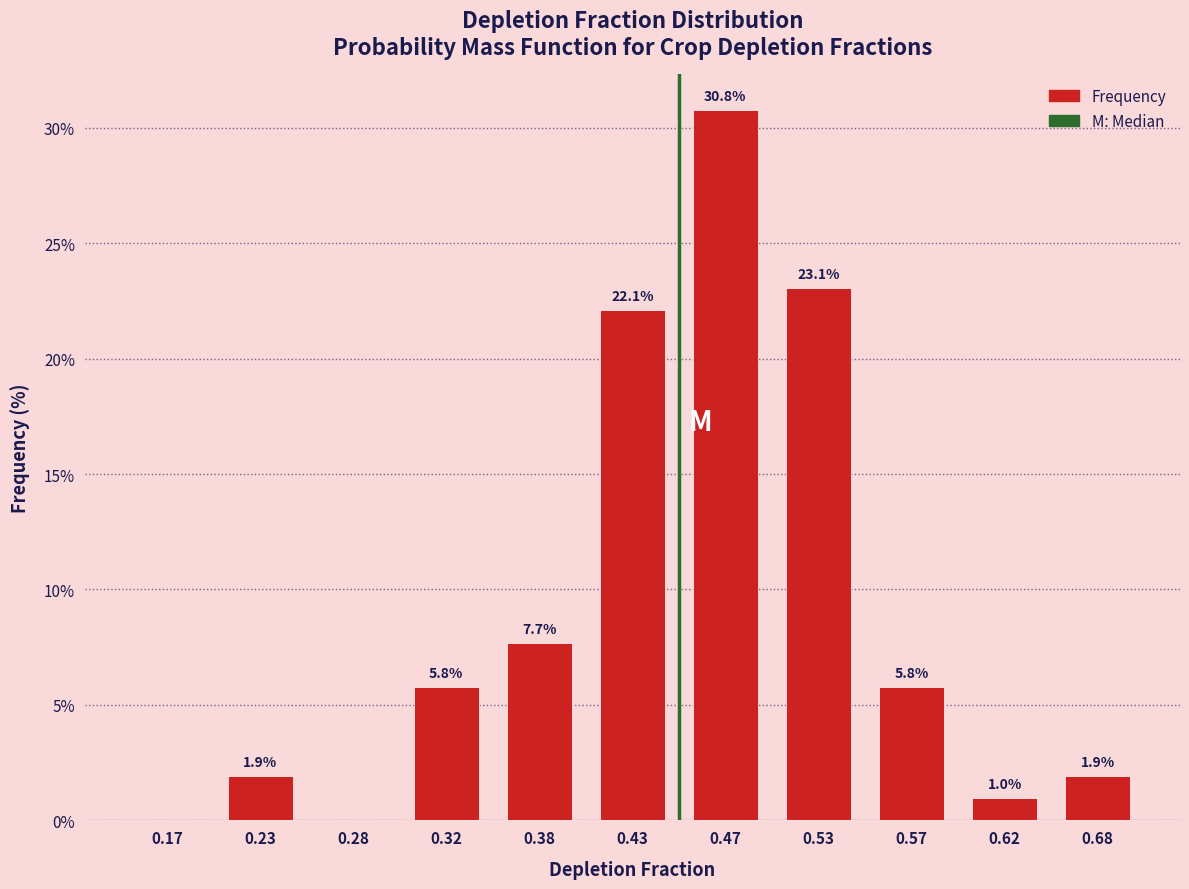

Which range on the x-axis has the tallest bar?

0.45 to 0.50